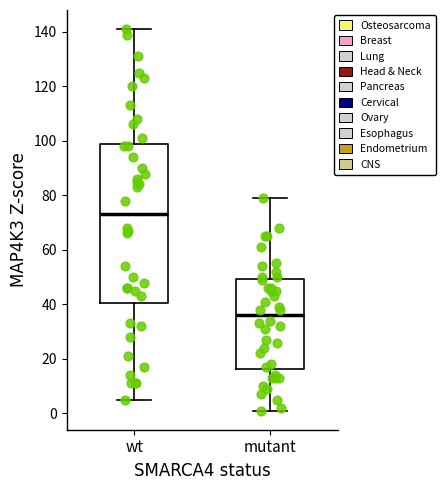

Which box is the tallest, from its lower edge to its upper edge?

wt